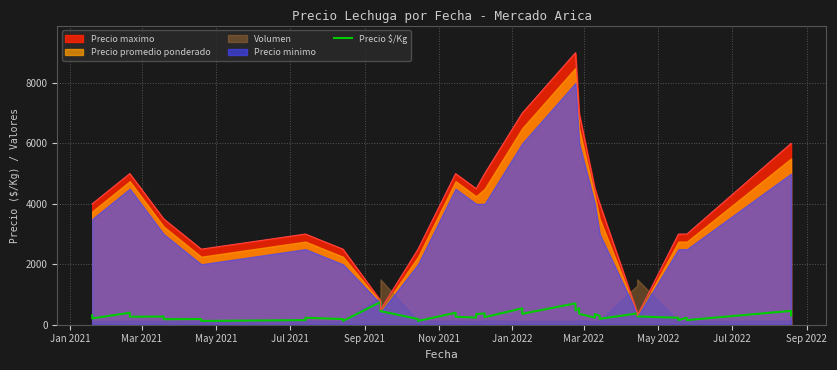

What is the label of the 11th point from the left?

Sep 2022